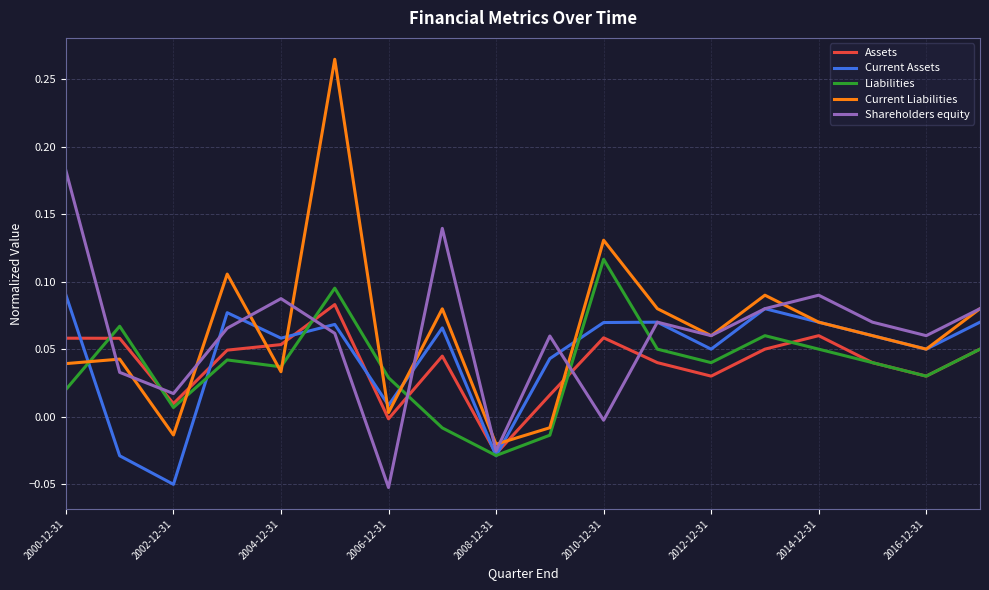

True or false: Current Liabilities has more than 1 points higher than both neighbors.

True